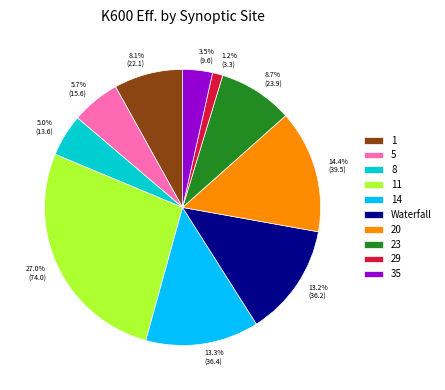

To the nearest percent, what portion does Waterfall represent?

13%